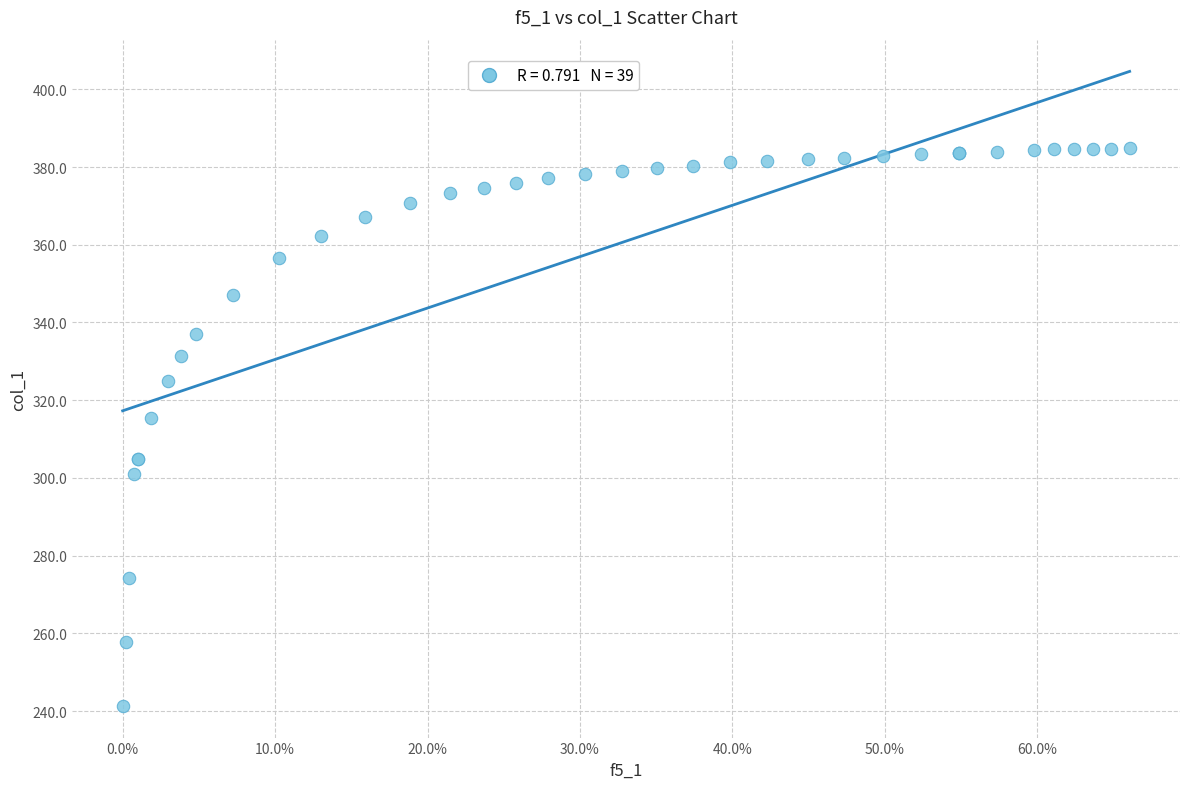

What Y value in the scatter plot is closest to 313?

315.3